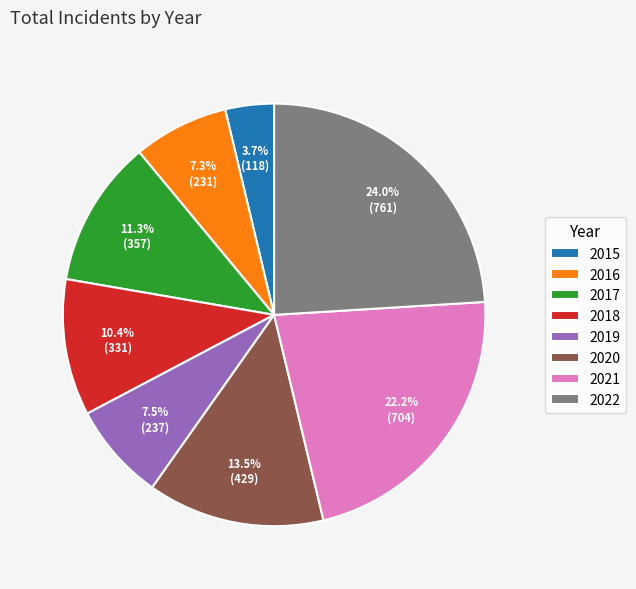

Count the number of slices in the pie.

8